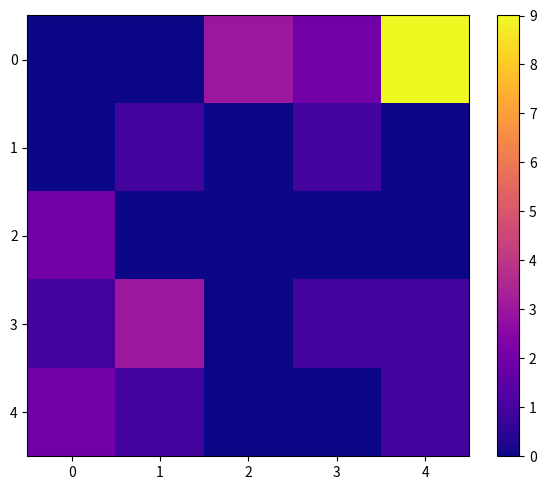

How many categories are shown in the chart?

5